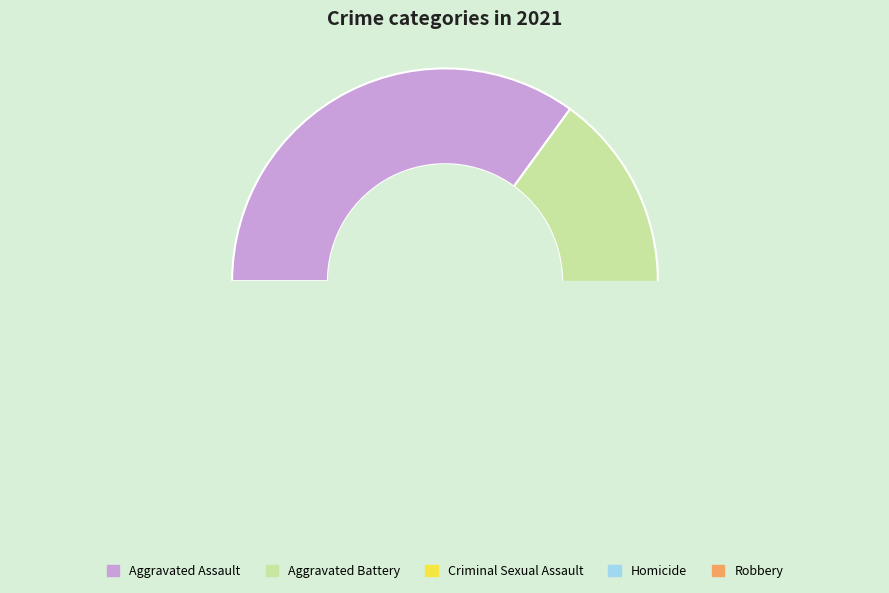

Which category has the biggest portion of the pie?

Aggravated Assault